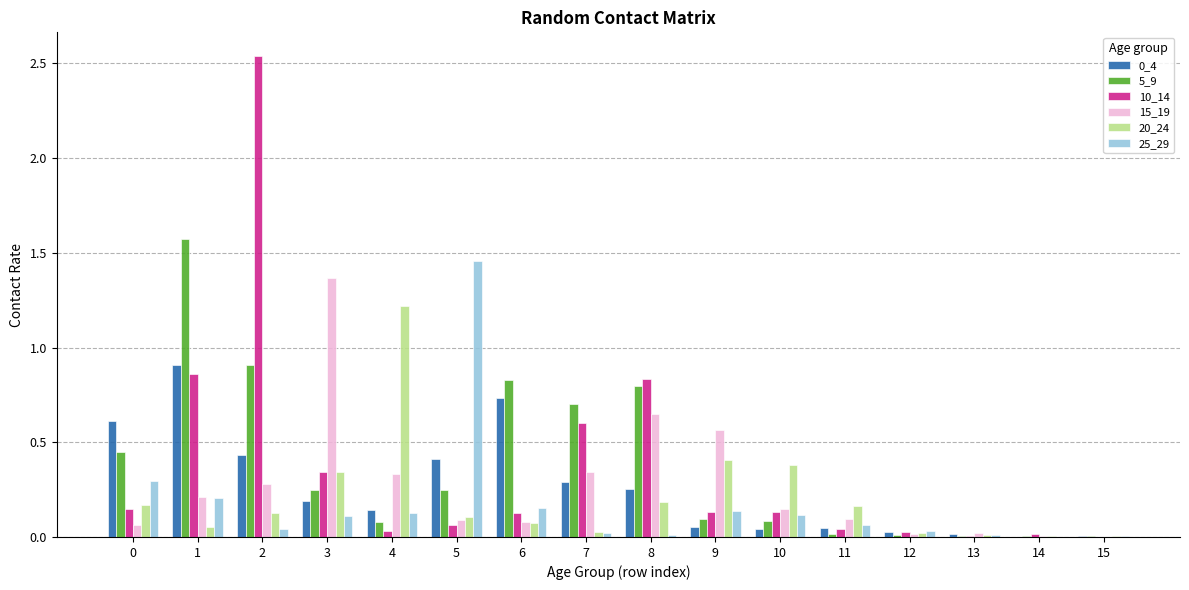

The value of 10_14 at 11 is 0.0. True or false?

True